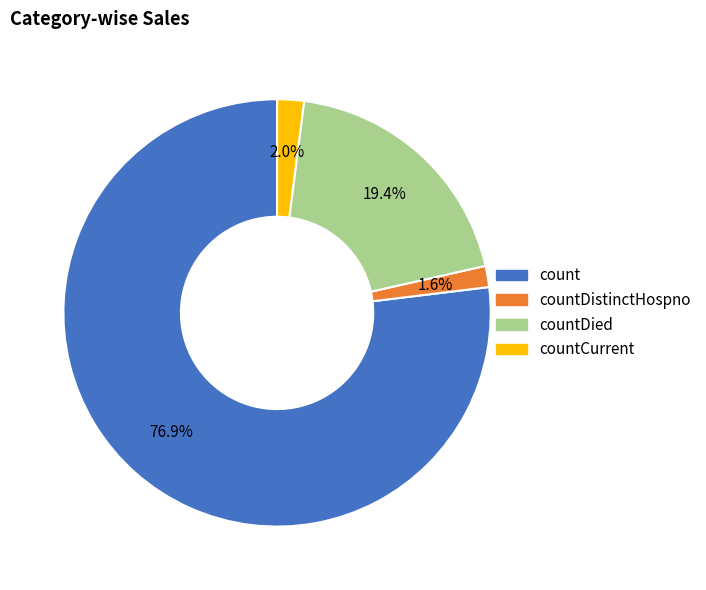

Does any single category account for the majority?

Yes